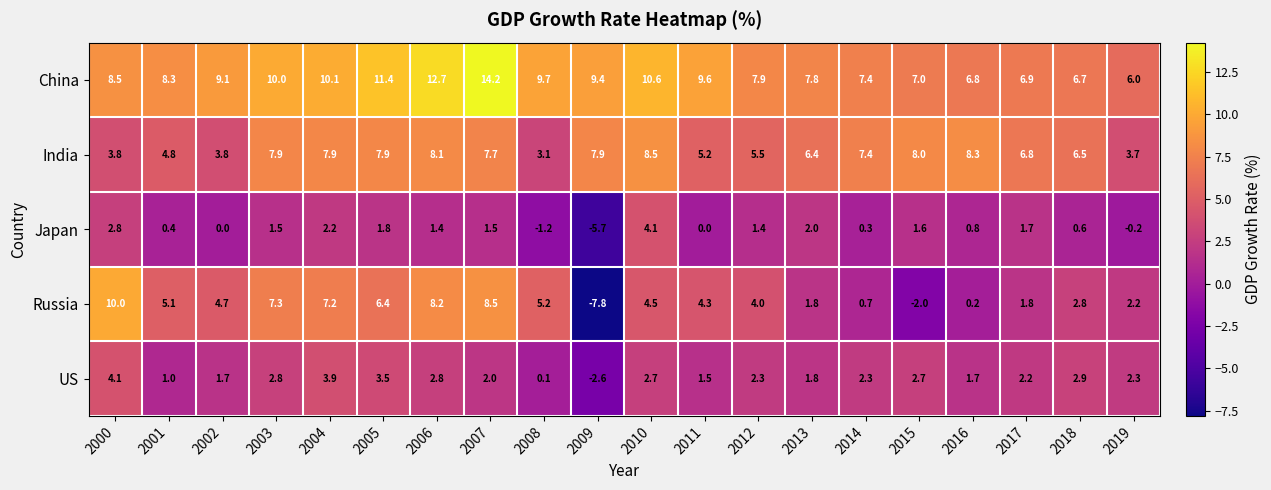

The value of China at 2006 is 12.7. True or false?

True